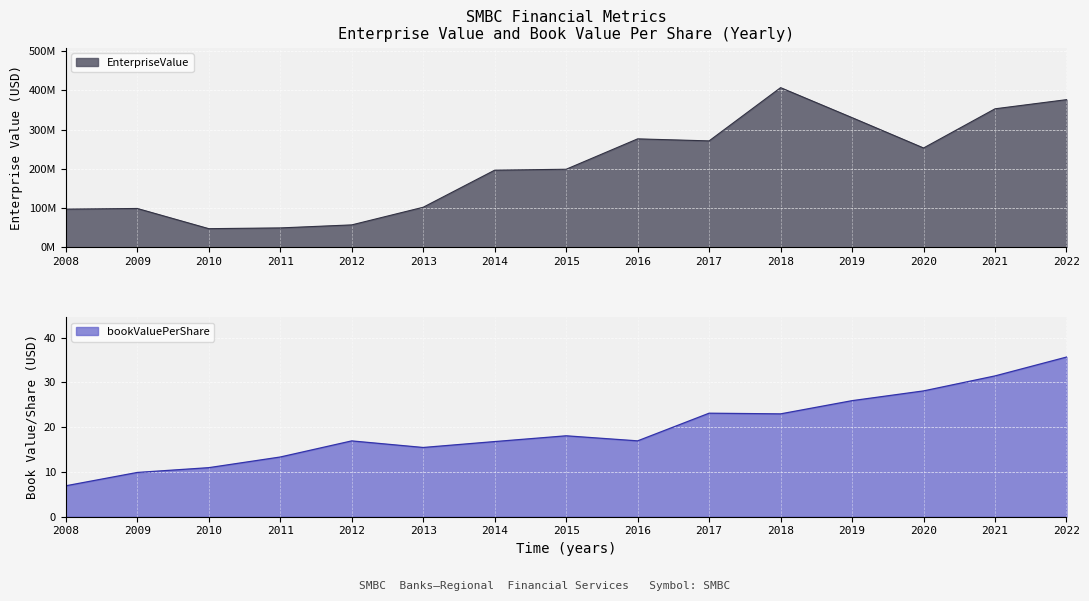

How many distinct data groups are displayed?

2